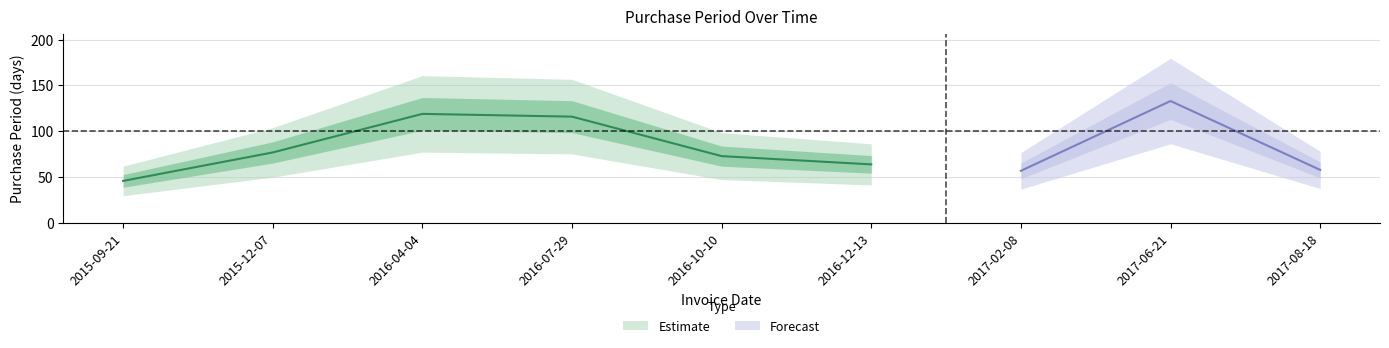

What is the ratio of the value at 2016-10-10 to the value at 2016-07-29?

0.6